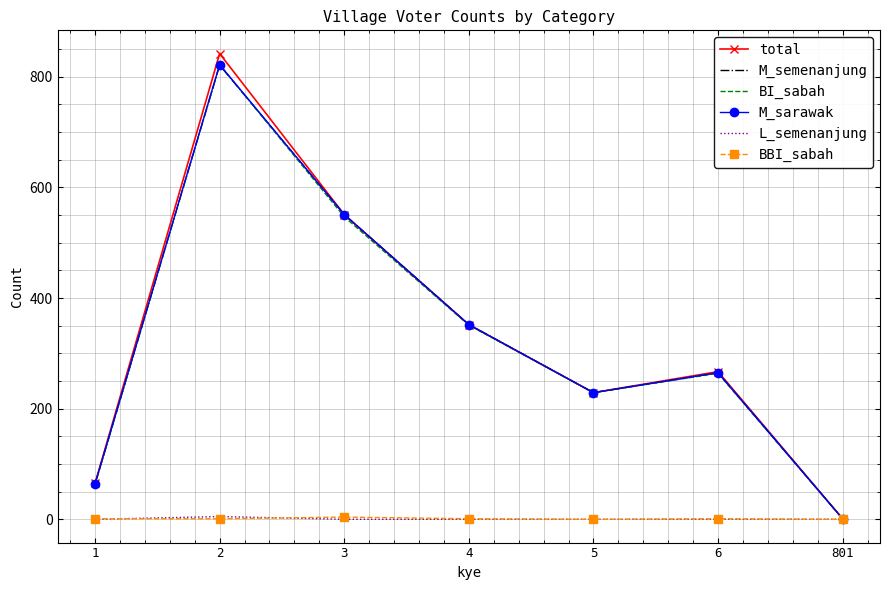

The M_semenanjung series shows 125 at 4. True or false?

False